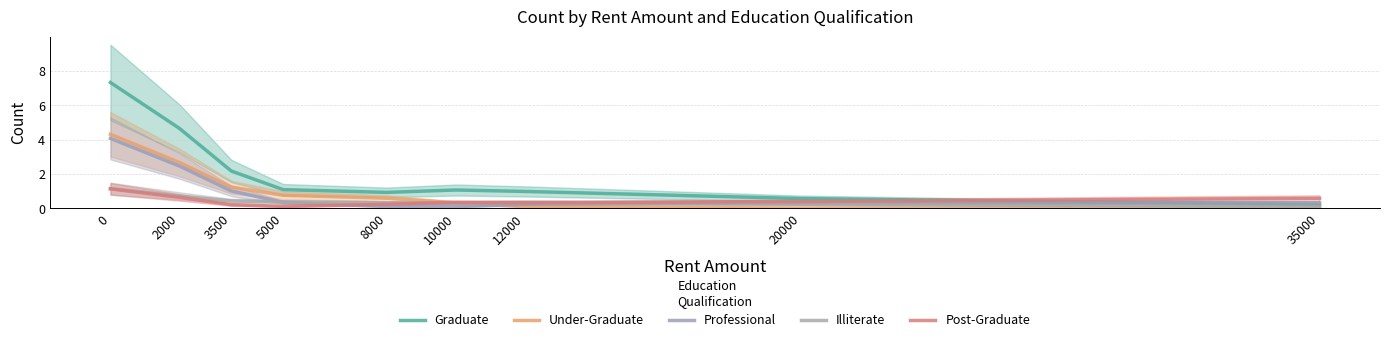

What is the total value across all series at 3500?

5.1